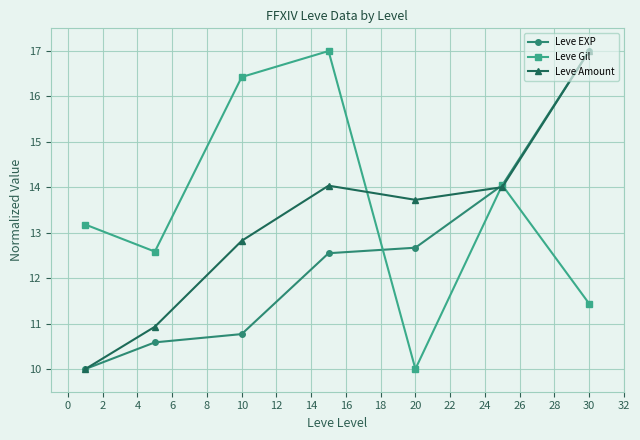

List the series in order of their overall mean, highest first.

Leve Gil, Leve Amount, Leve EXP